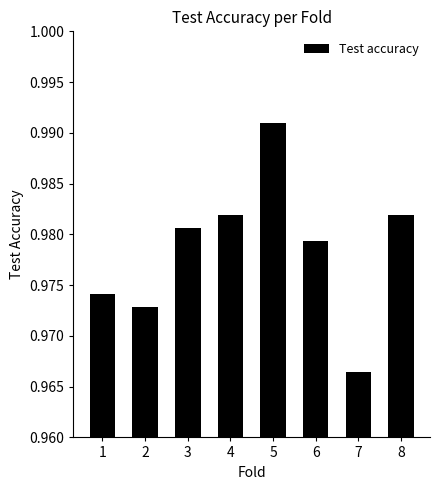

Which label corresponds to the largest value in the chart?

5